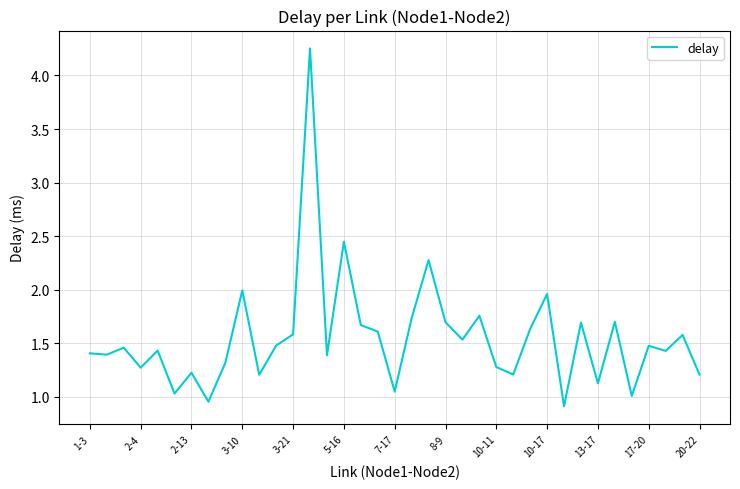

Is this an area chart (filled region under the line)?

No